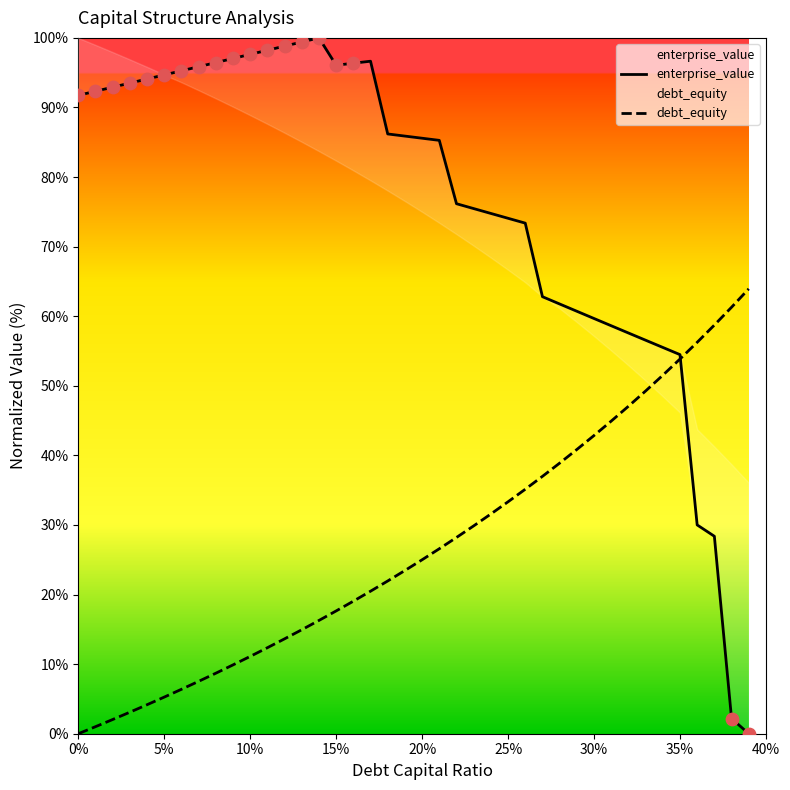

At how many categories does at least one series exceed 66?

27